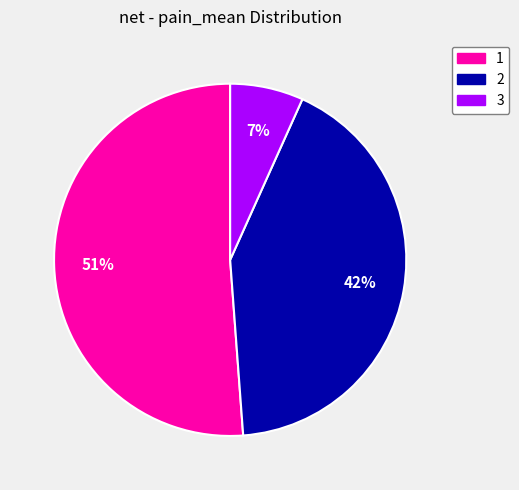

Between 1 and 2, which is larger?

1